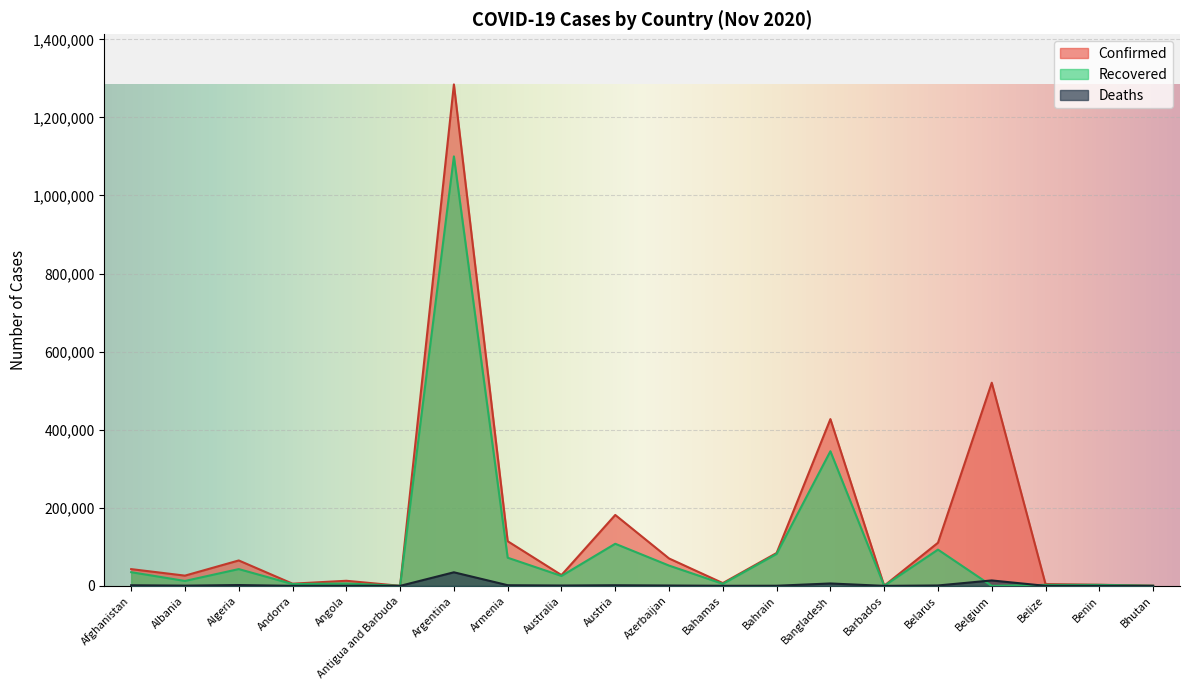

The value of Confirmed at Azerbaijan is 114852. True or false?

False